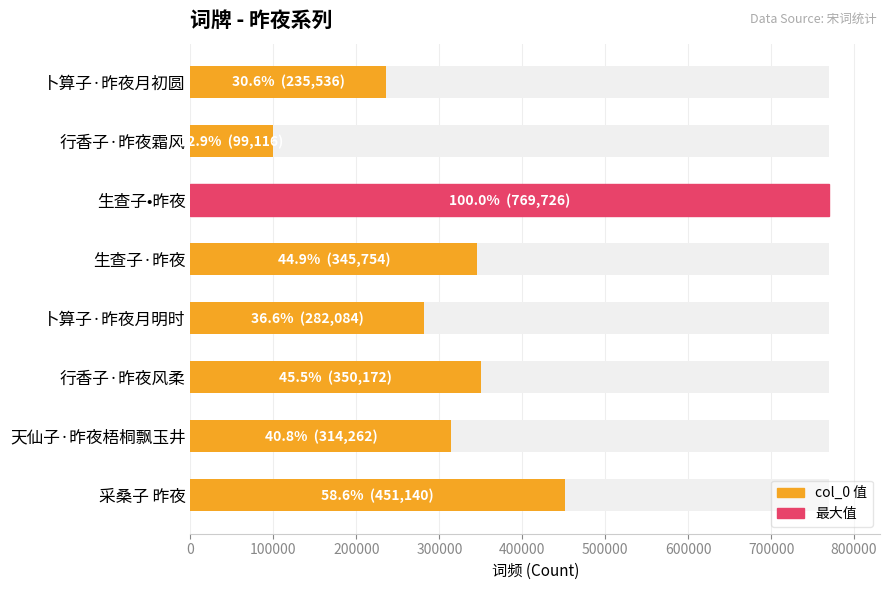

How many data points are above 345754?

3